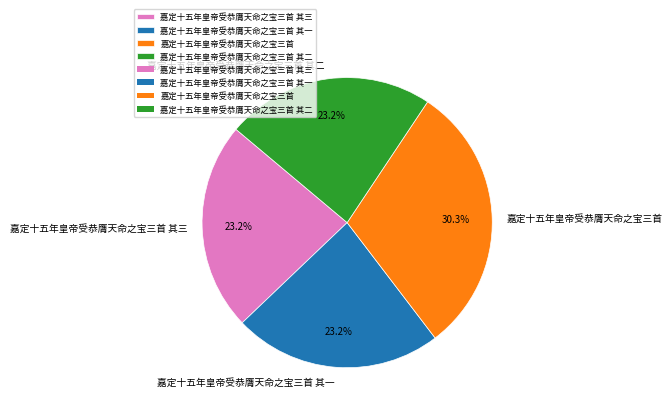

To the nearest percent, what is the difference between the largest and smallest slice percentages?

7%